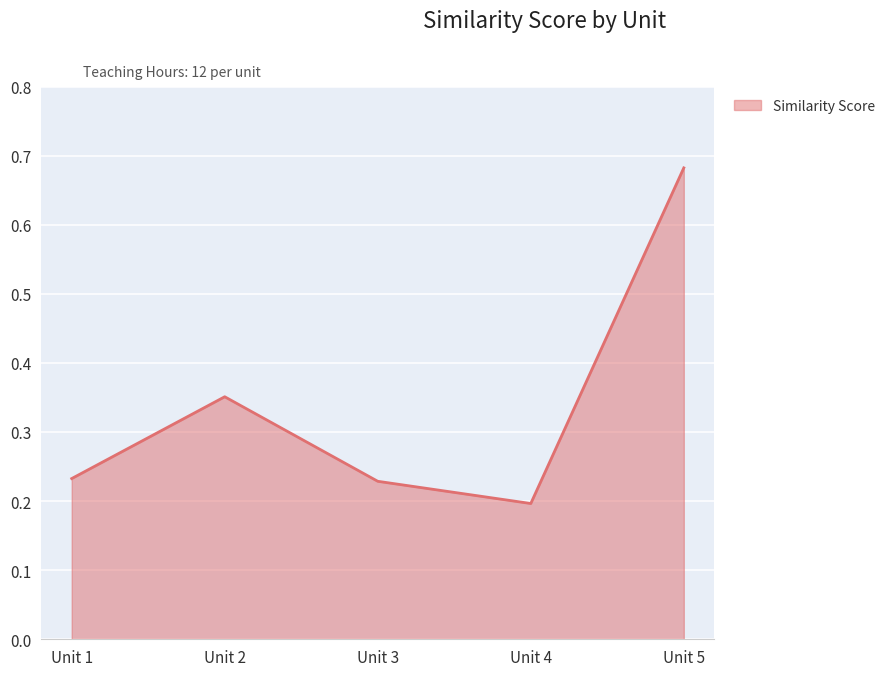

Does the chart display data point markers on the line(s)?

No